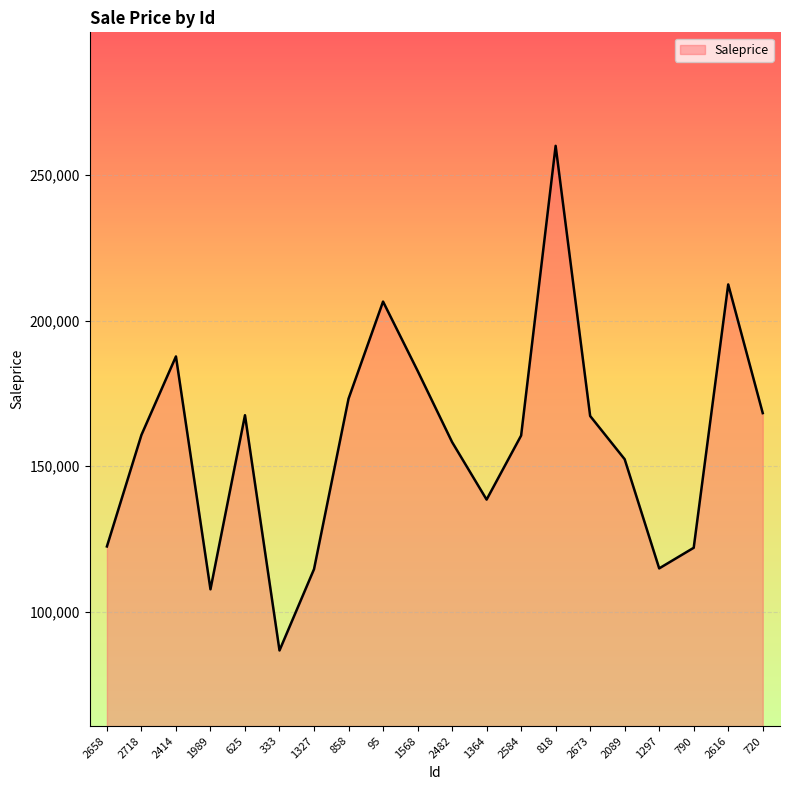

What is the difference between the values at 1327 and 2414?

73107.0